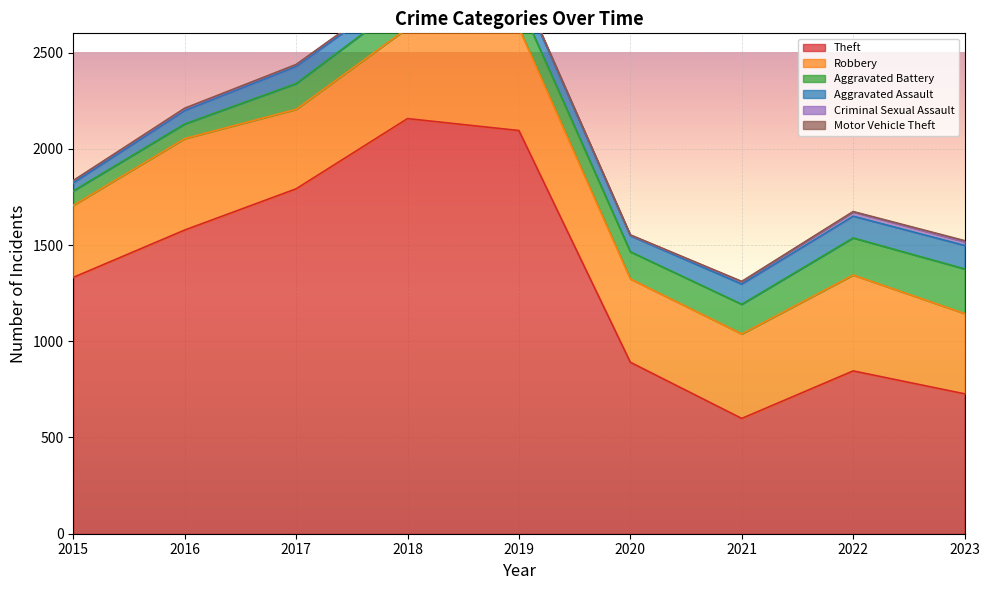

True or false: Theft has a value of 1941 at 2015.

False